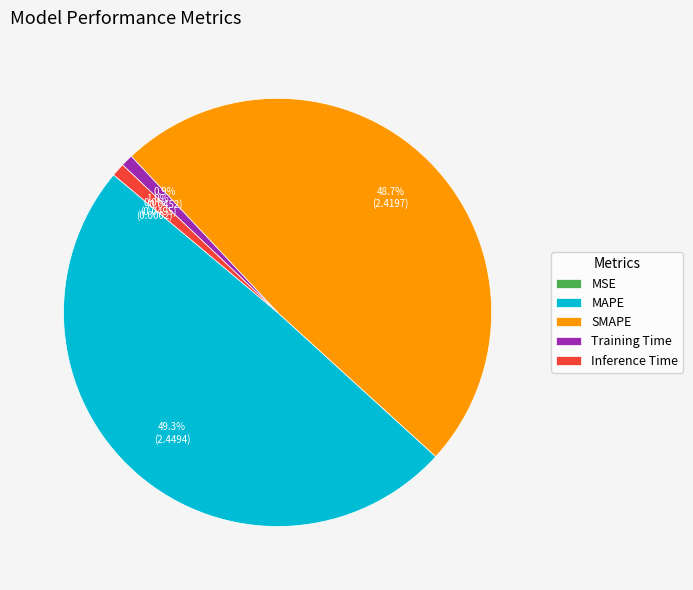

What is the largest slice in the pie chart?

MAPE